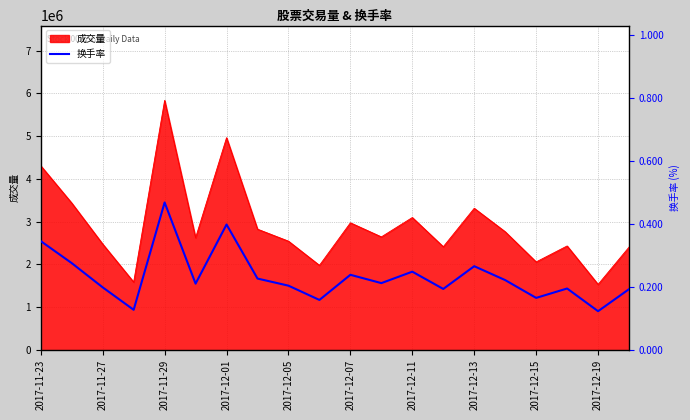

What is the highest value of the 成交量 series?

5835206